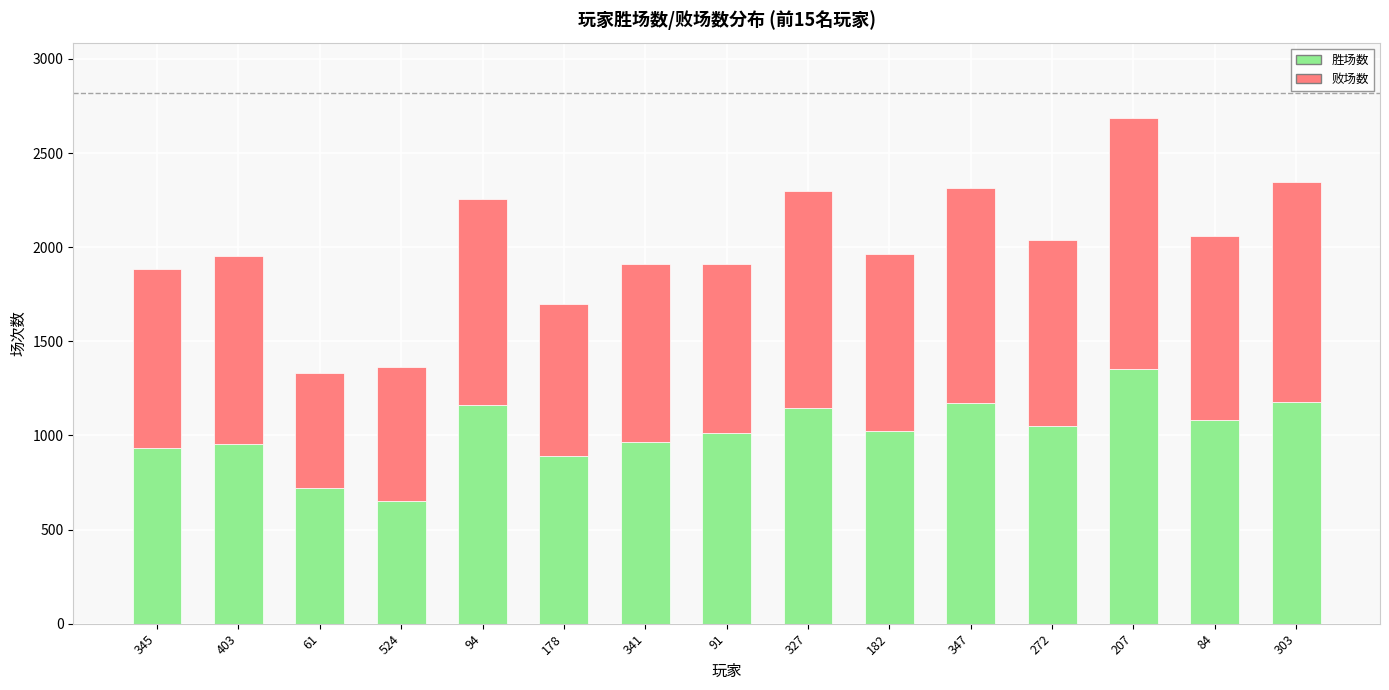

Is it true that 胜场数 equals 651 at 524?

True